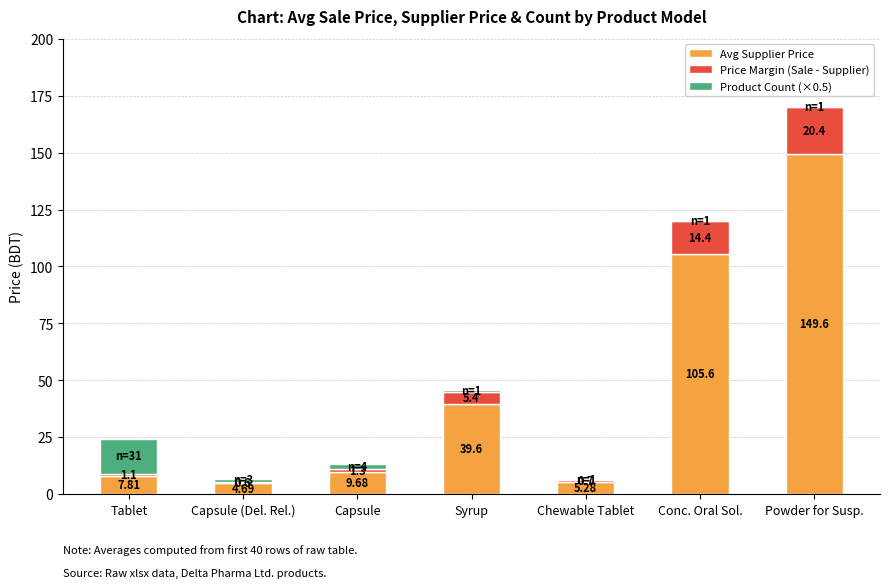

At which category is the sum across all series the highest?

Powder for Susp.